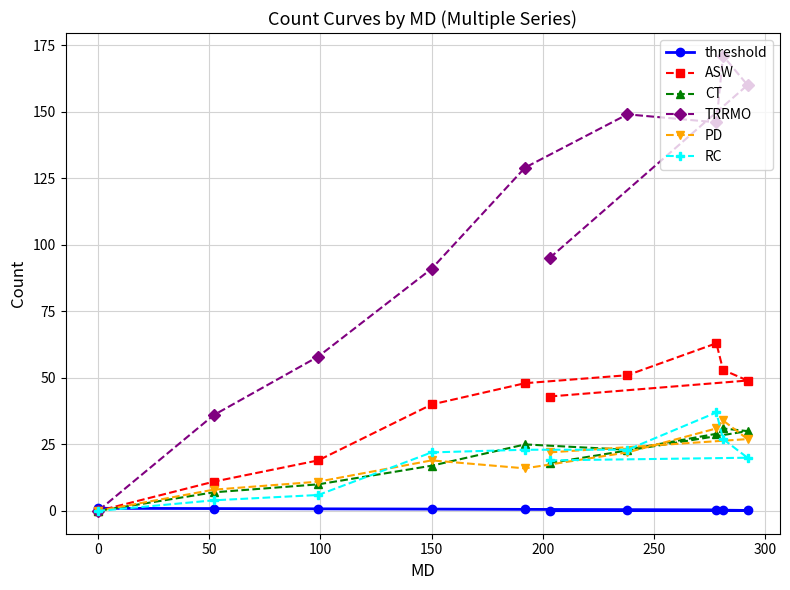

Which series has the widest spread of values?

TRRMO